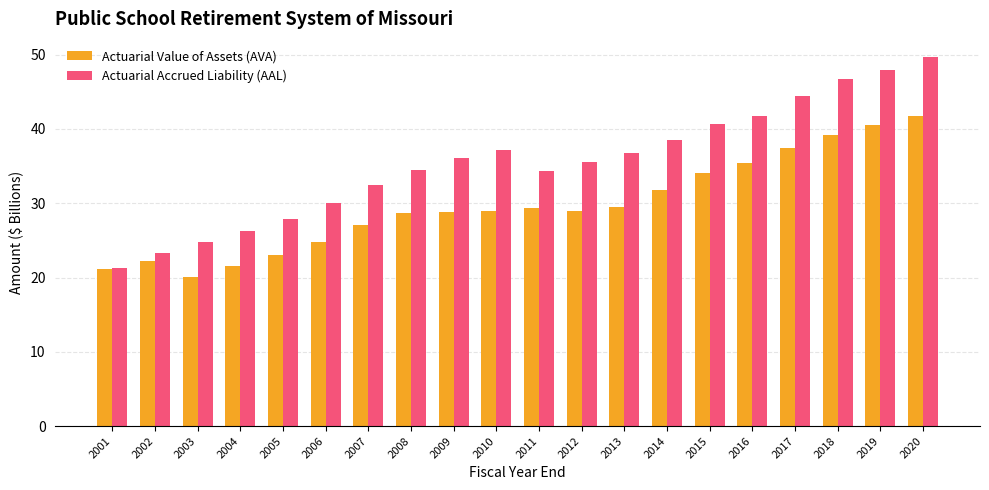

What is the average value of the Actuarial Accrued Liability (AAL) series?

35.5